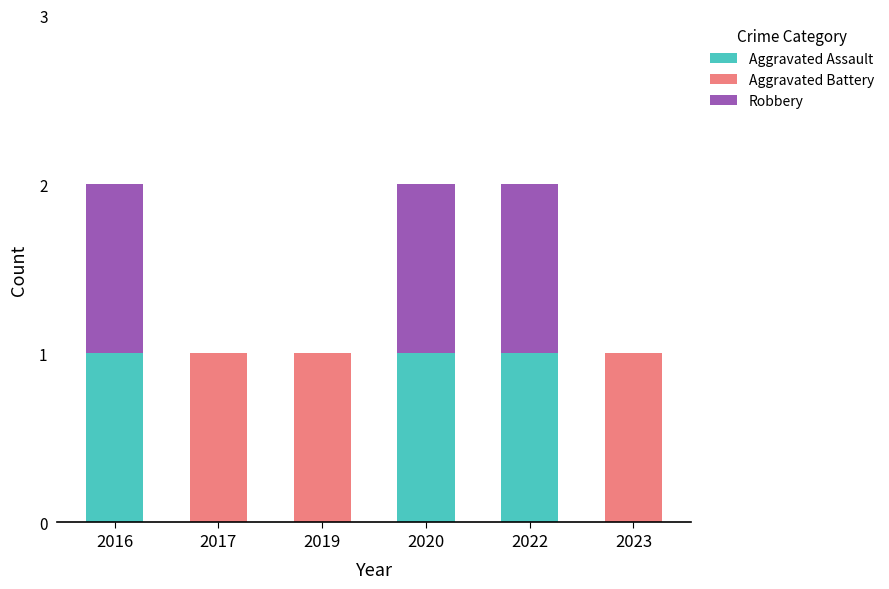

The value of Aggravated Assault at 2017 is 0. True or false?

True